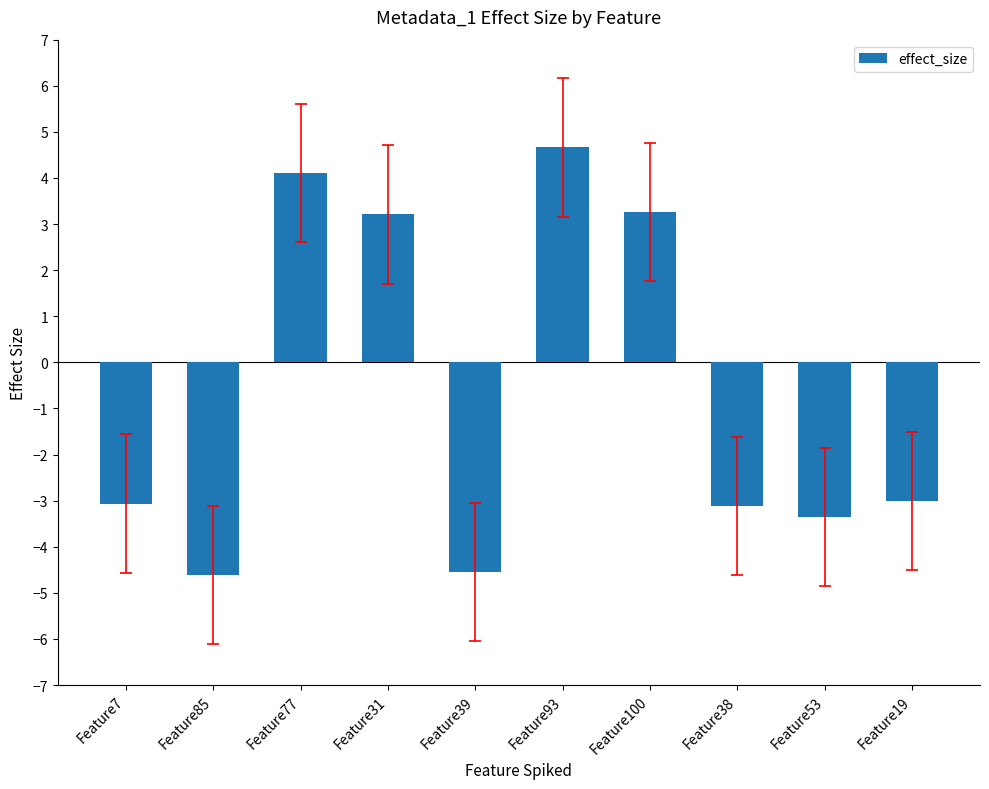

What is the value of the 5th bar from the left?

-4.5